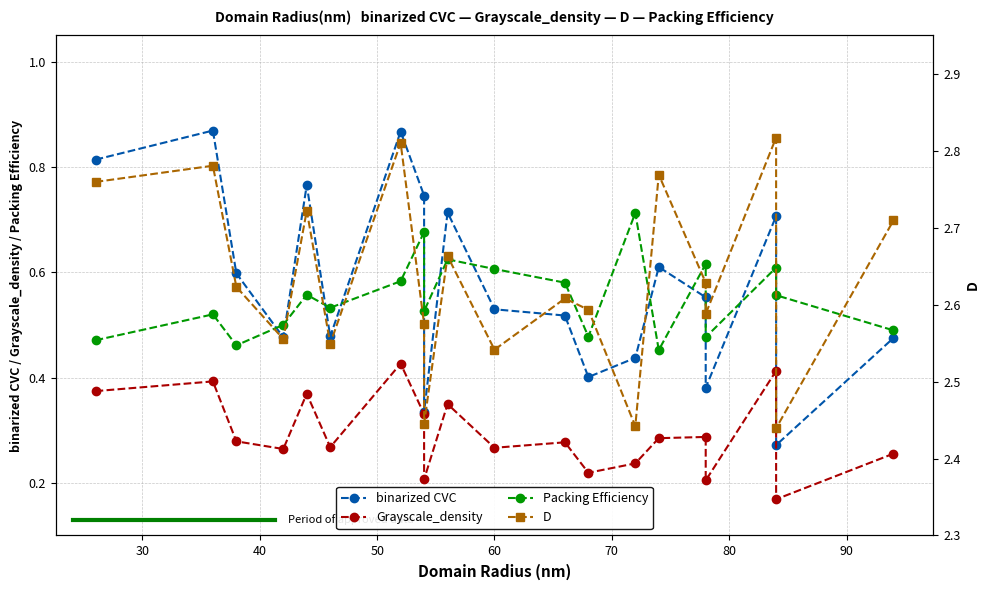

In D, how many points are lower than both neighbors (excluding endpoints)?

7